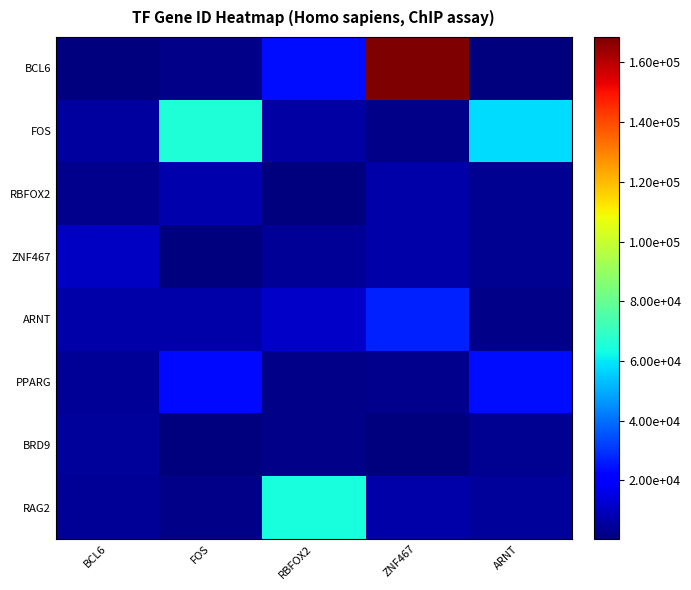

What is the total value across all series at RBFOX2?

114540